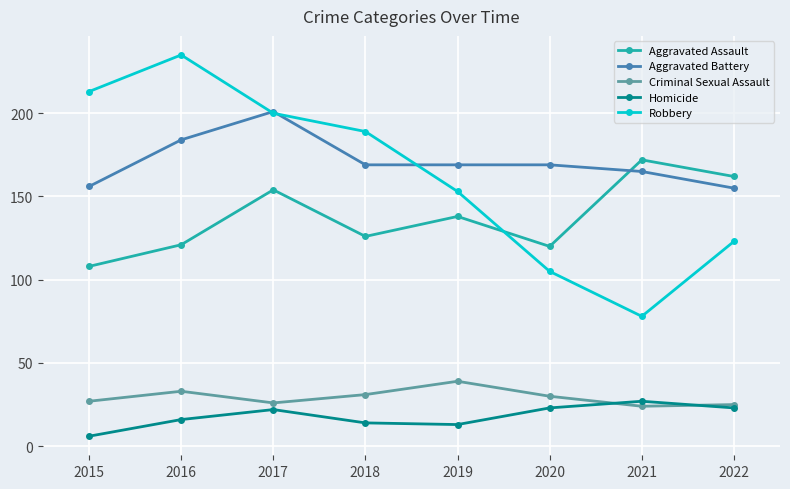

Which category has the highest value in the Homicide series?

2021